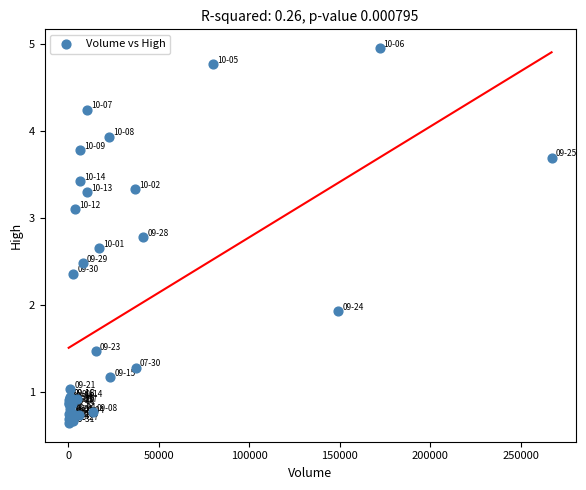

What Y value in the scatter plot is closest to 2?

1.9